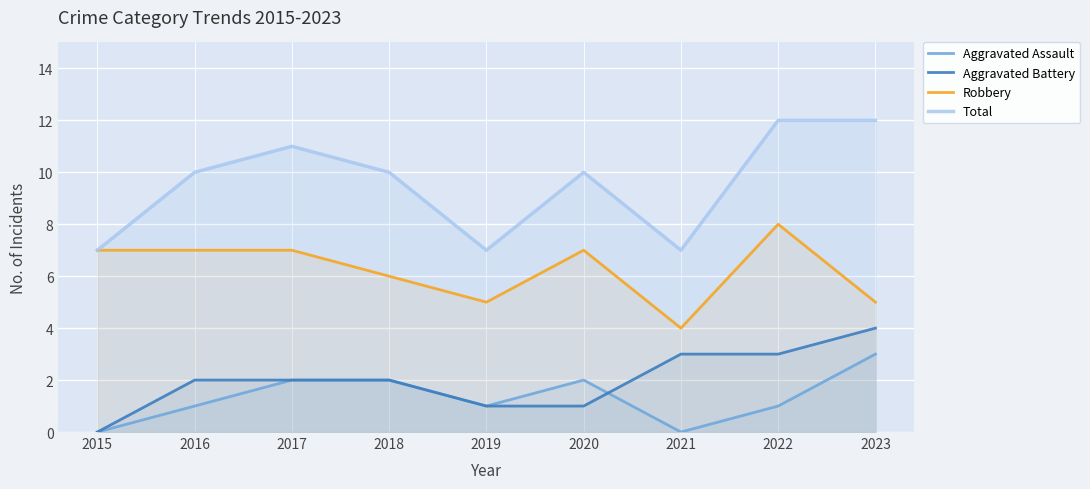

Count the Total values in the range 7 to 11.

7